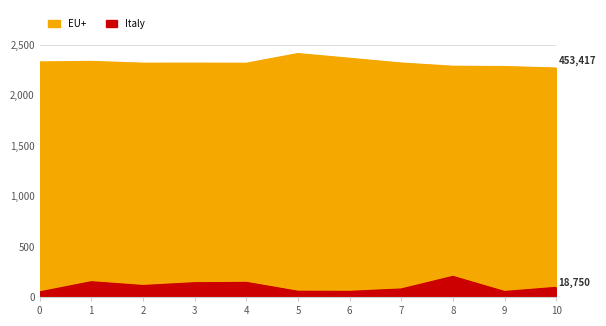

Rank the series at 8 from highest to lowest value.

EU+, Italy